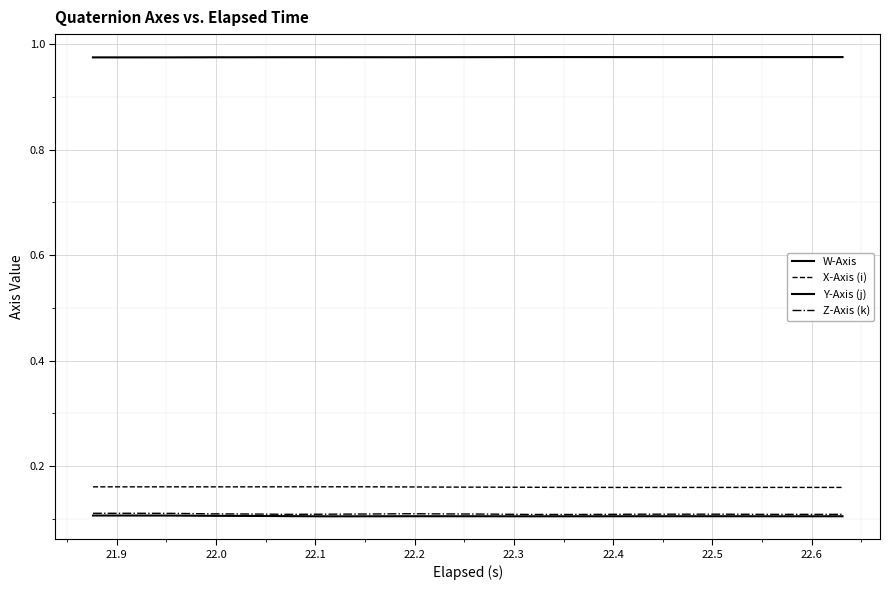

What is the value of the X-Axis (i) point at the 17th from the left?

0.2